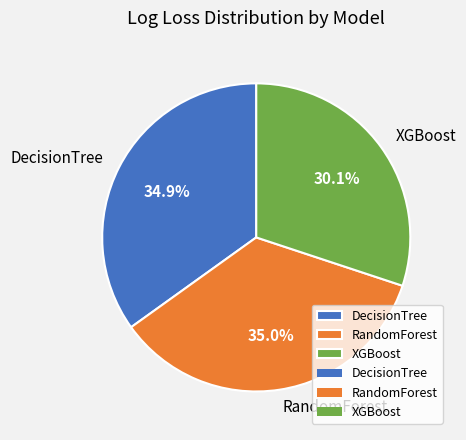

Is it true that DecisionTree is 35% of the pie?

True